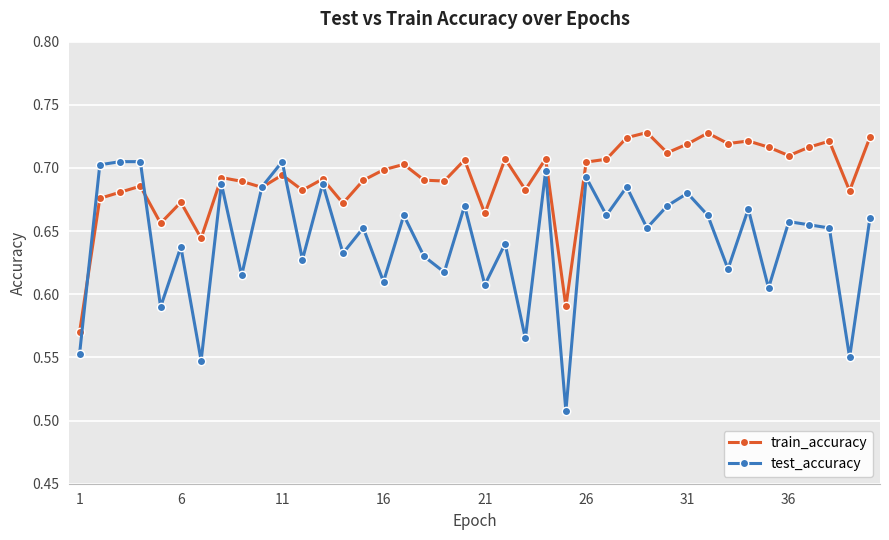

Which series has the largest total across all categories?

train_accuracy